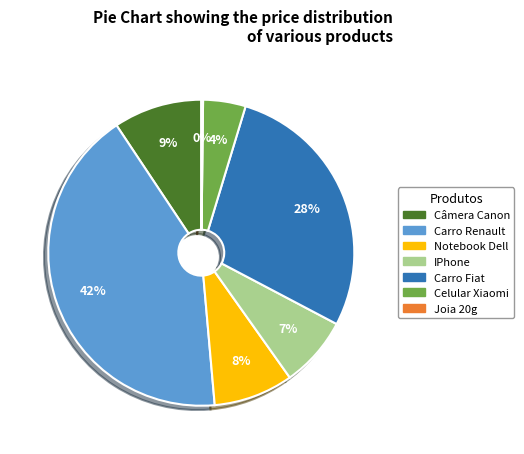

What is the largest slice in the pie chart?

Carro Renault